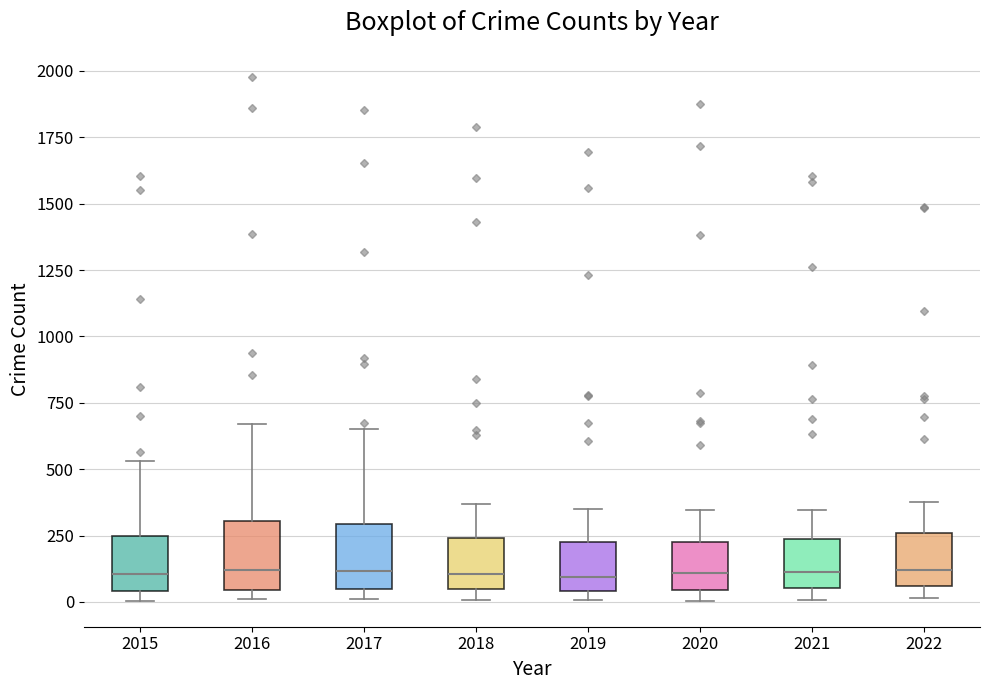

Where is the upper edge of the box at x = 2022 on the y-axis? The values are not printed on the chart, so give them approximately, as read against the axis.

250